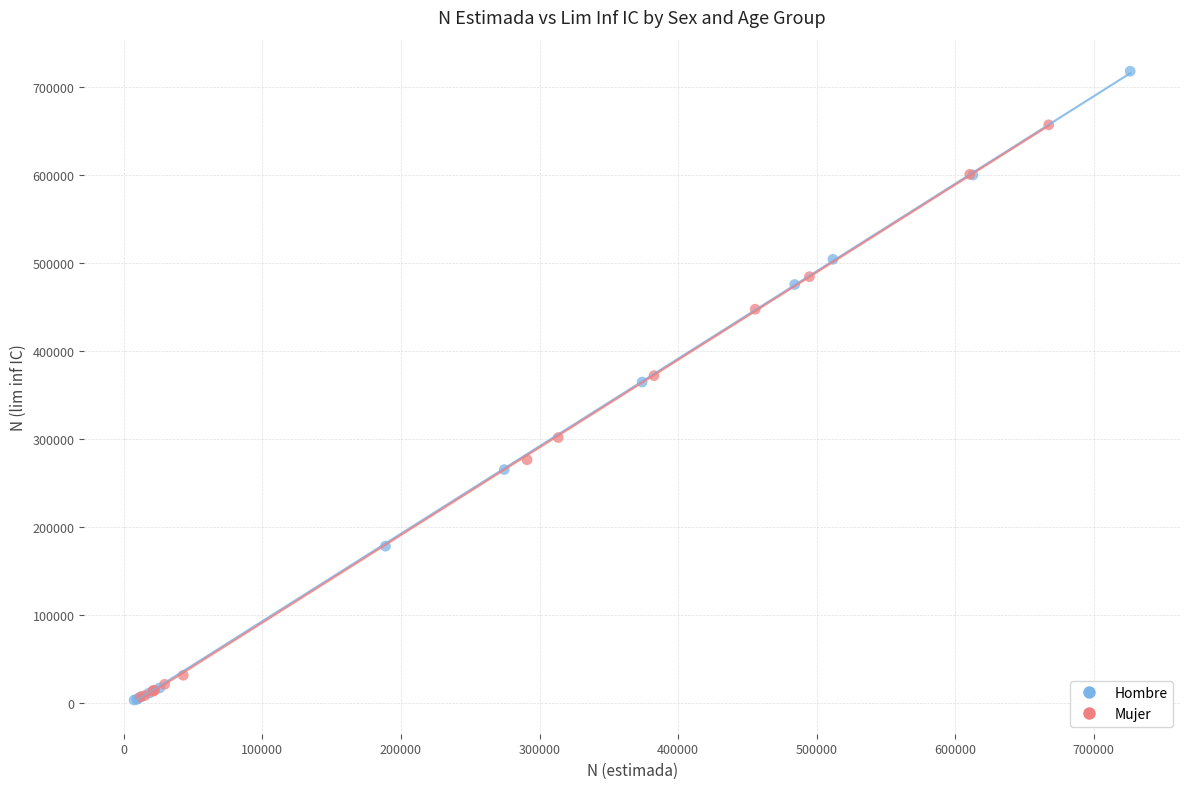

Which series contains the highest Y value?

Hombre